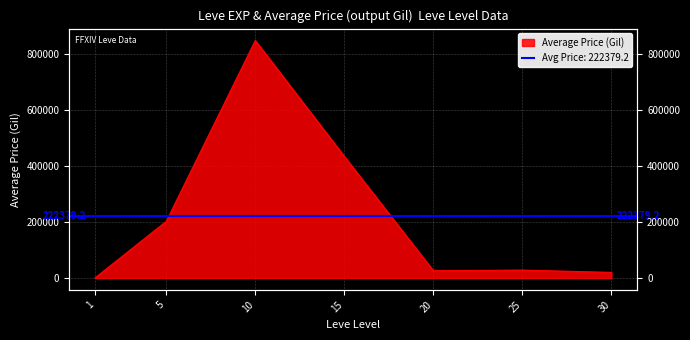

What is the change in value from 10 to 30?

-826693.1